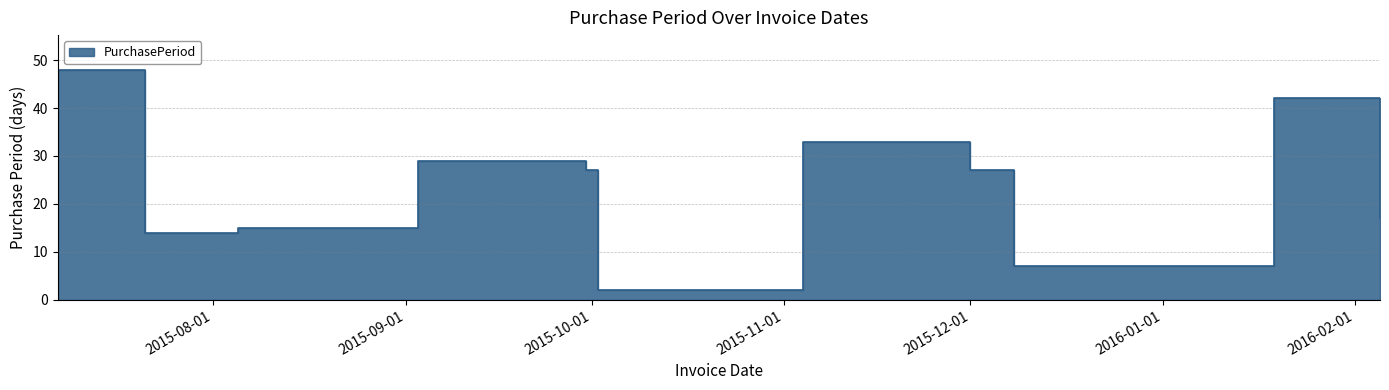

Reading left to right, transcribe all the data shown in this chart.

2015-07-07=48	2015-07-21=14	2015-08-05=15	2015-09-03=29	2015-09-30=27	2015-10-02=2	2015-11-04=33	2015-12-01=27	2015-12-08=7	2016-01-19=42	2016-02-05=17